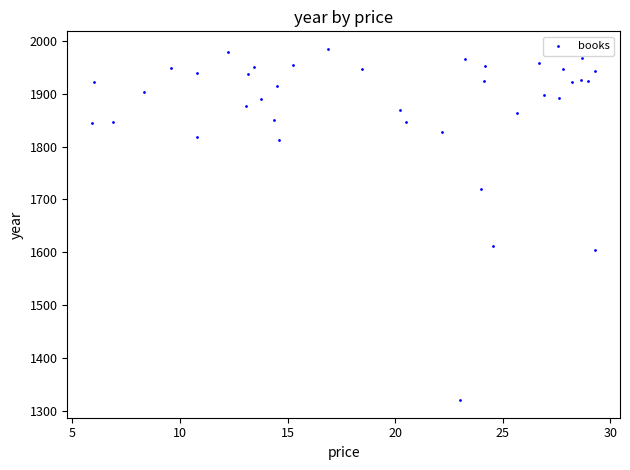

What is the range of Y values (max minus min)?

665